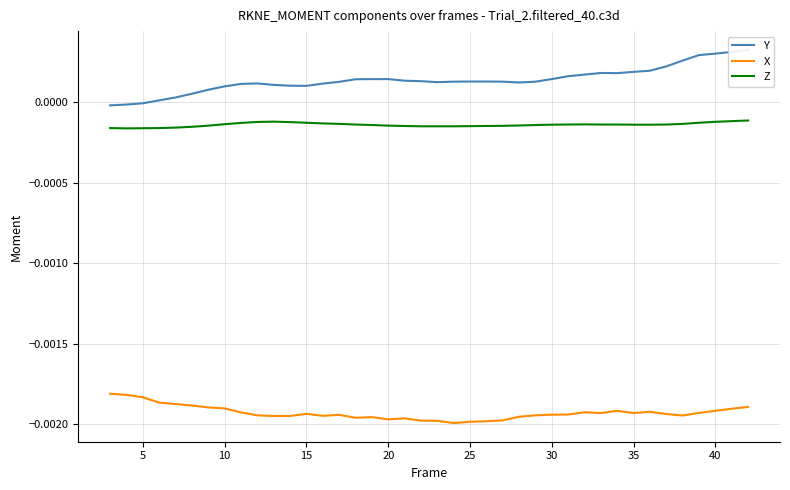

True or false: Z and X cross at least once.

False